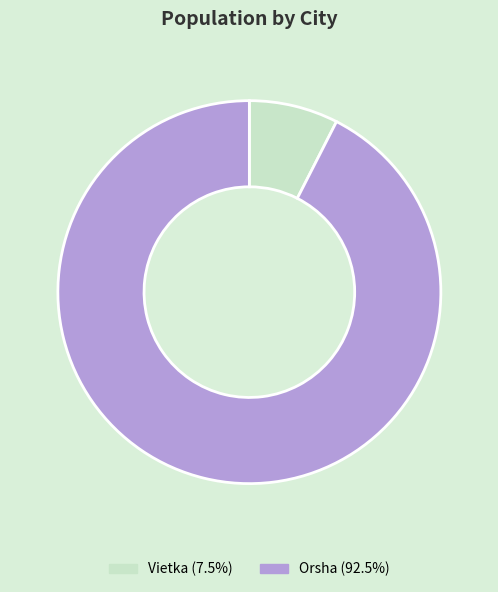

Rank the categories by value from lowest to highest.

Vietka, Orsha